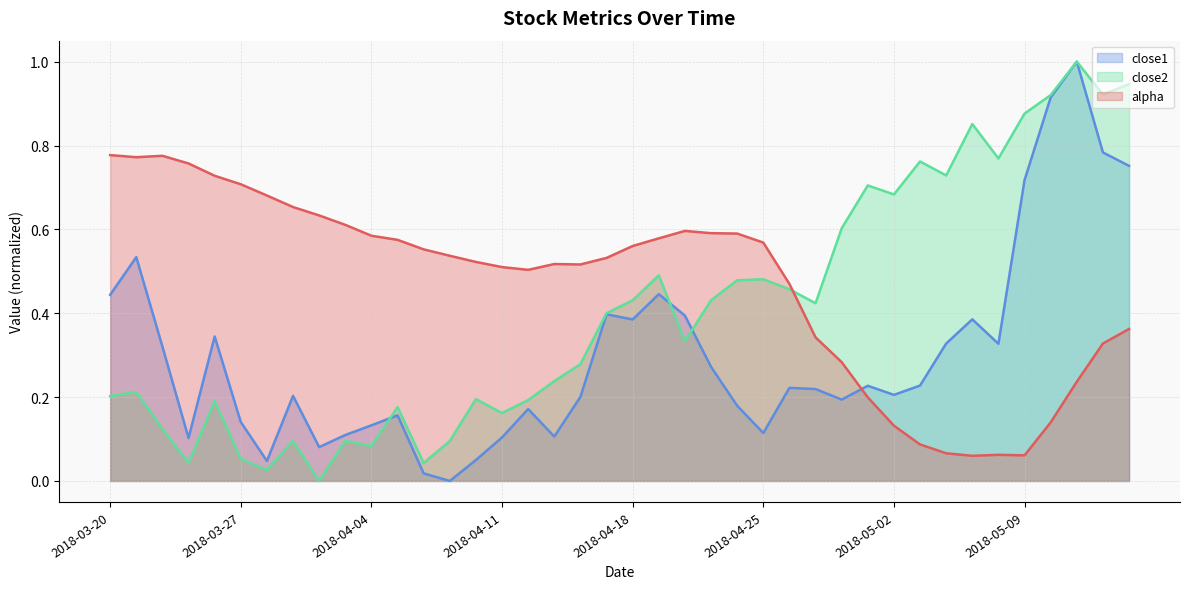

In alpha, how many points are lower than both neighbors (excluding endpoints)?

5